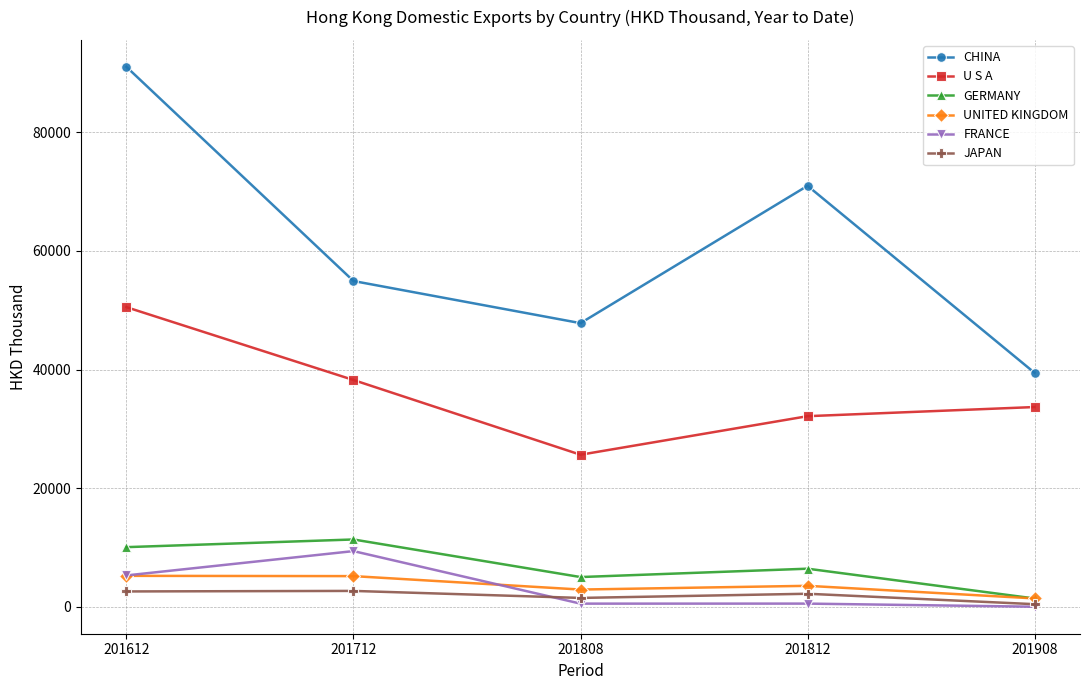

What is the greatest value displayed?

90989.5